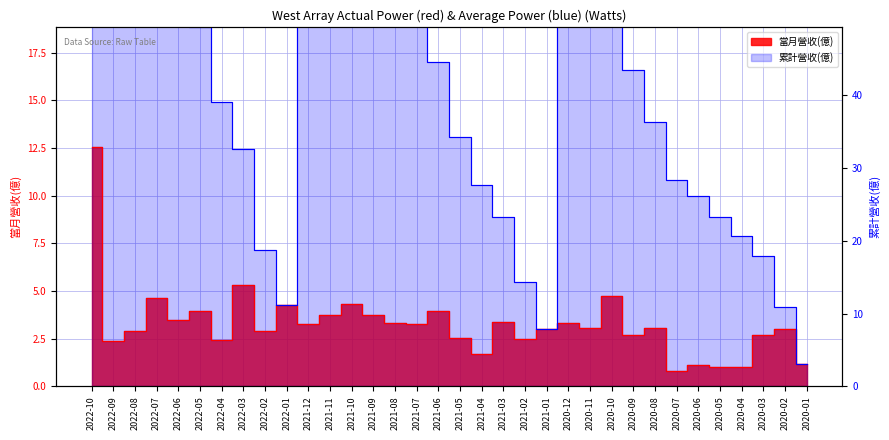

What is the label of the 9th point from the left?

2022-02